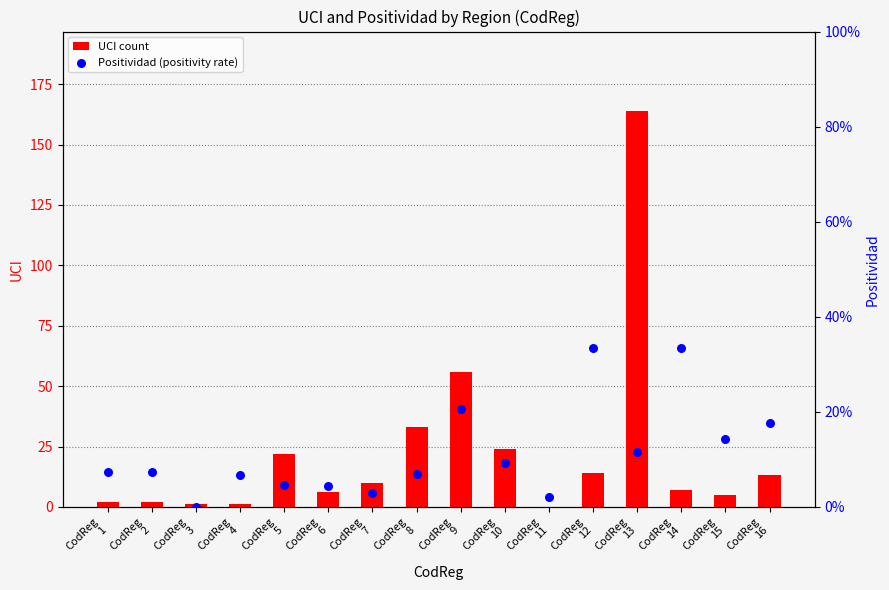

Which series has the largest total across all categories?

UCI count